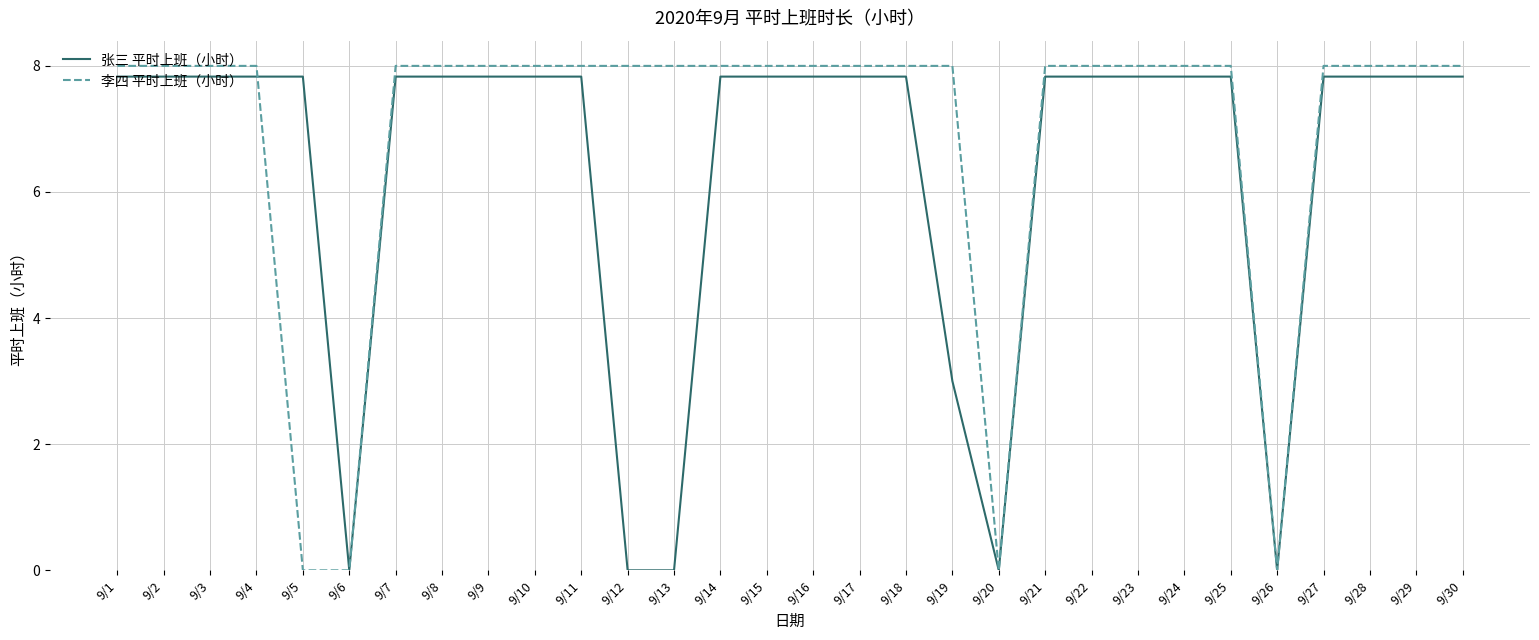

What is the total value across all series at 9/24?

15.8